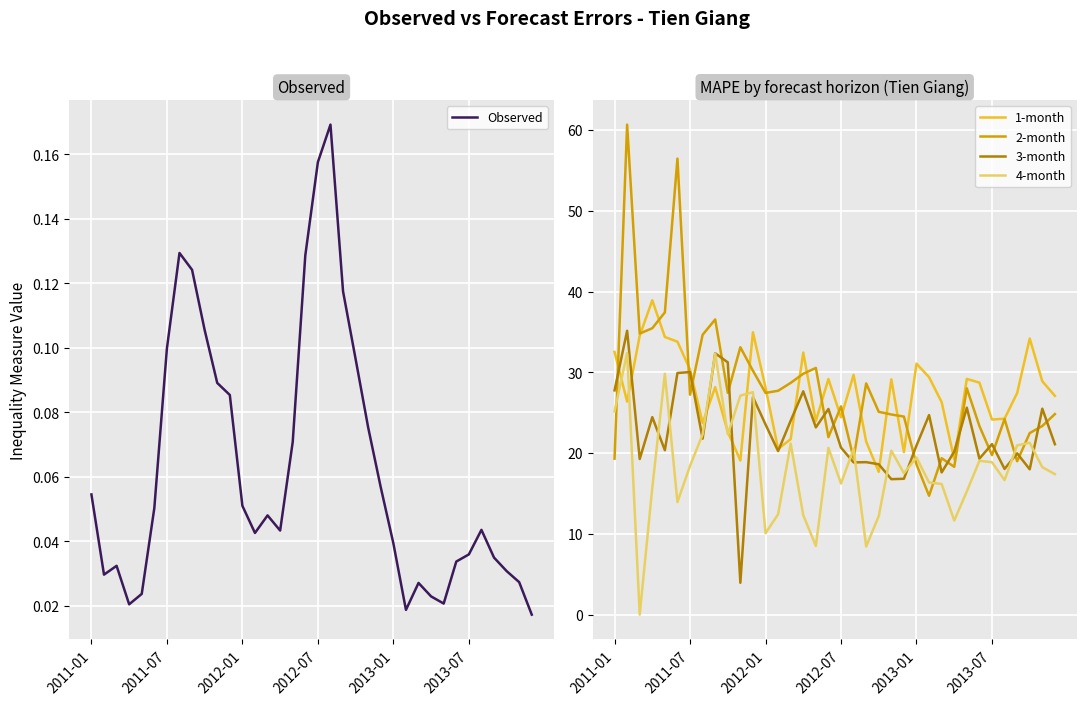

Count the number of data series in this chart.

5